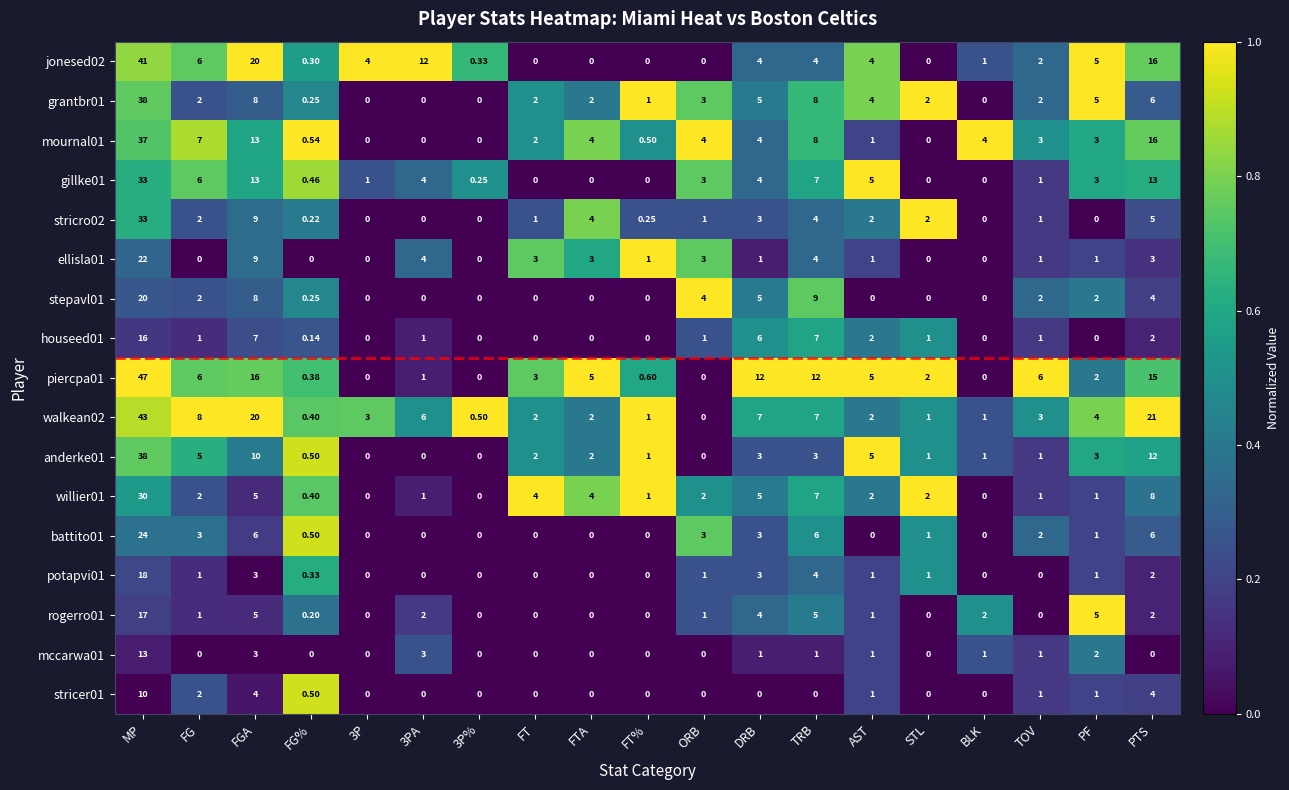

What is the total value across all series at FT?

19.0